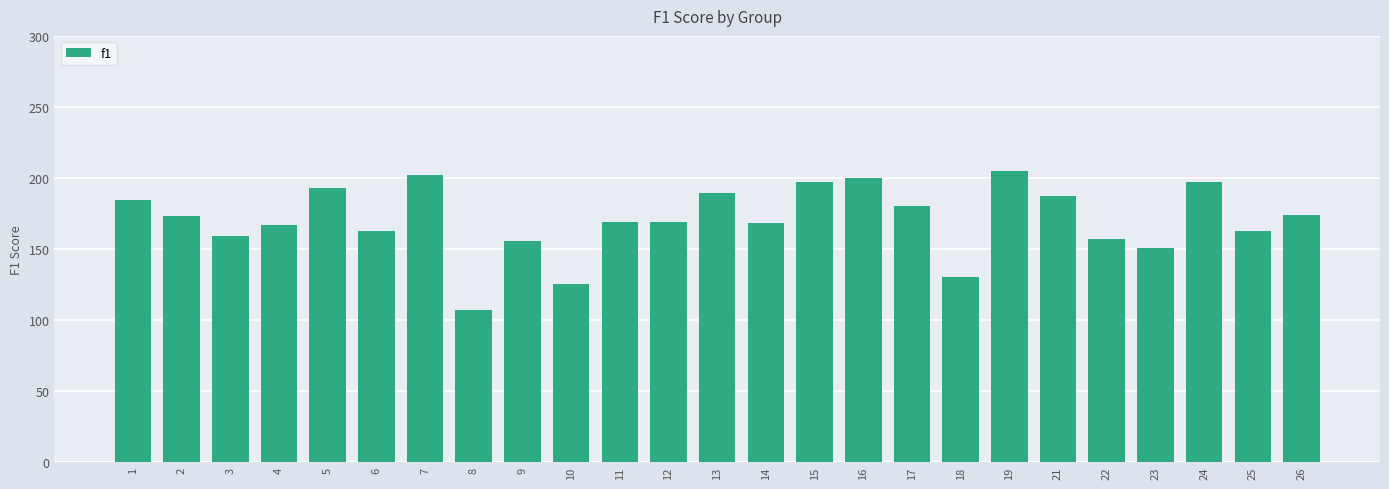

What is the value of the 1st bar from the left?

184.2